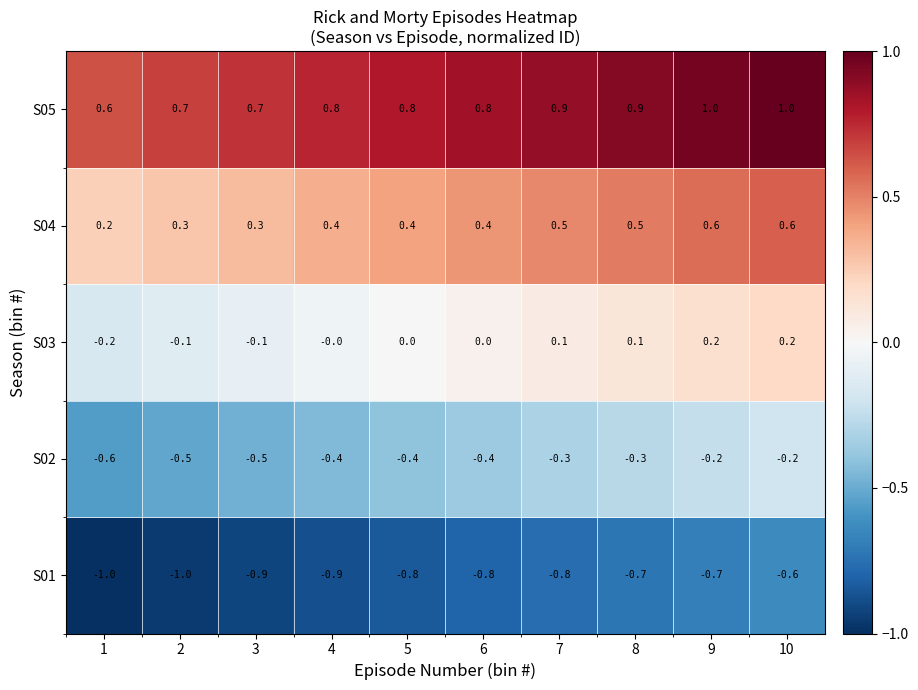

What is the difference between the highest and lowest values at 4?

1.7